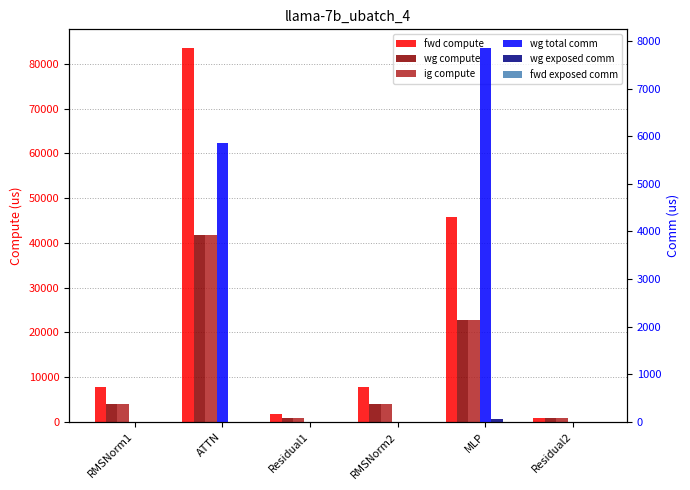

Which series changed the most between ATTN and RMSNorm2?

fwd compute